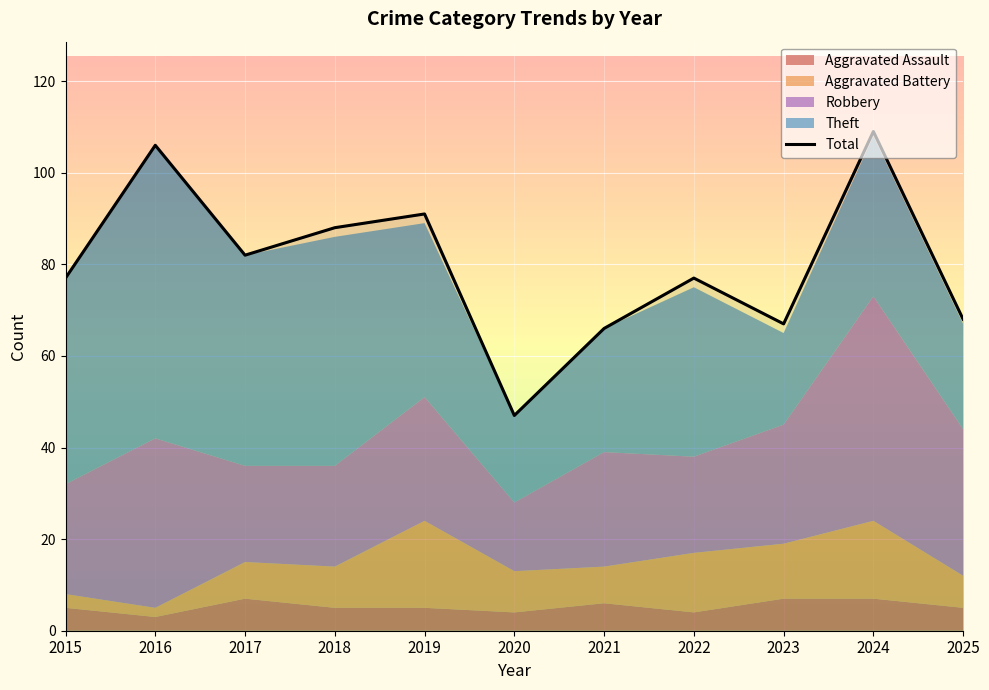

Between 2018 and 2020, which is larger?

2018